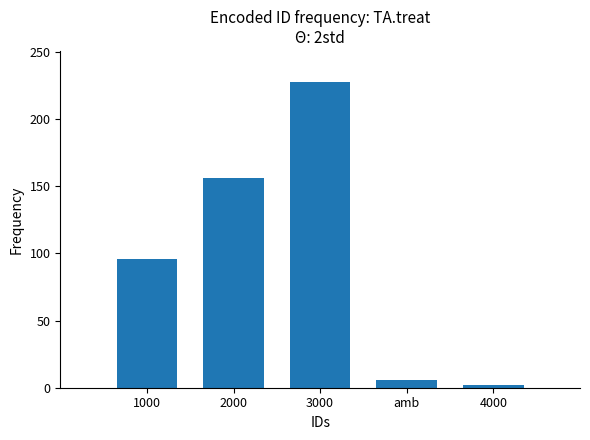

Is it true that the value at 4000 is 2?

True